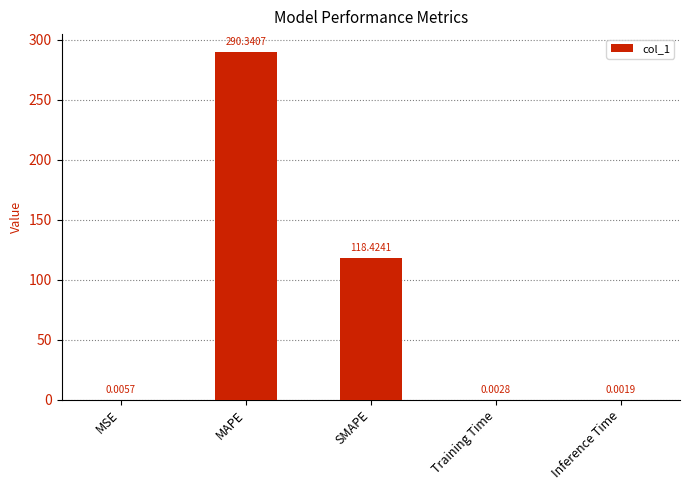

What is the sum of all values?

408.8